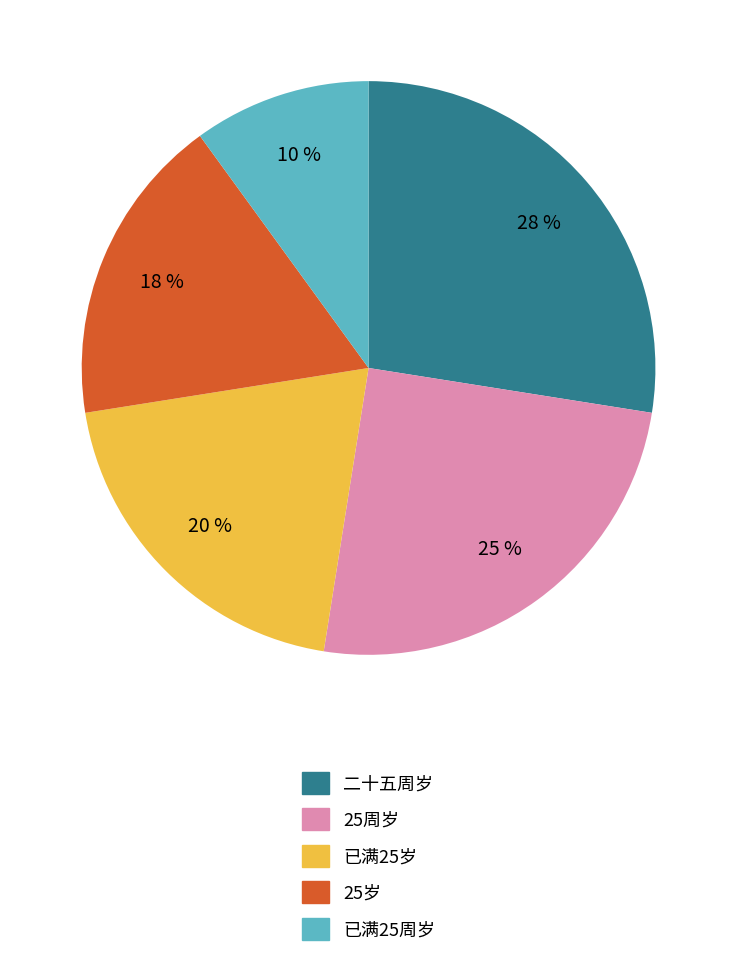

What is the smallest slice in the pie chart?

已满25周岁